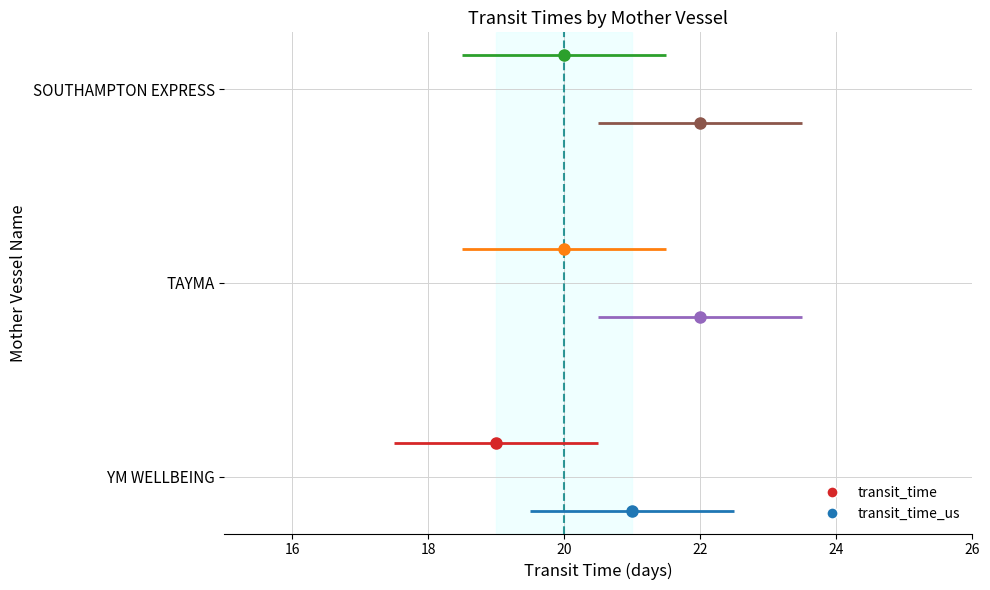

Count the transit_time values in the range 19 to 20.

3